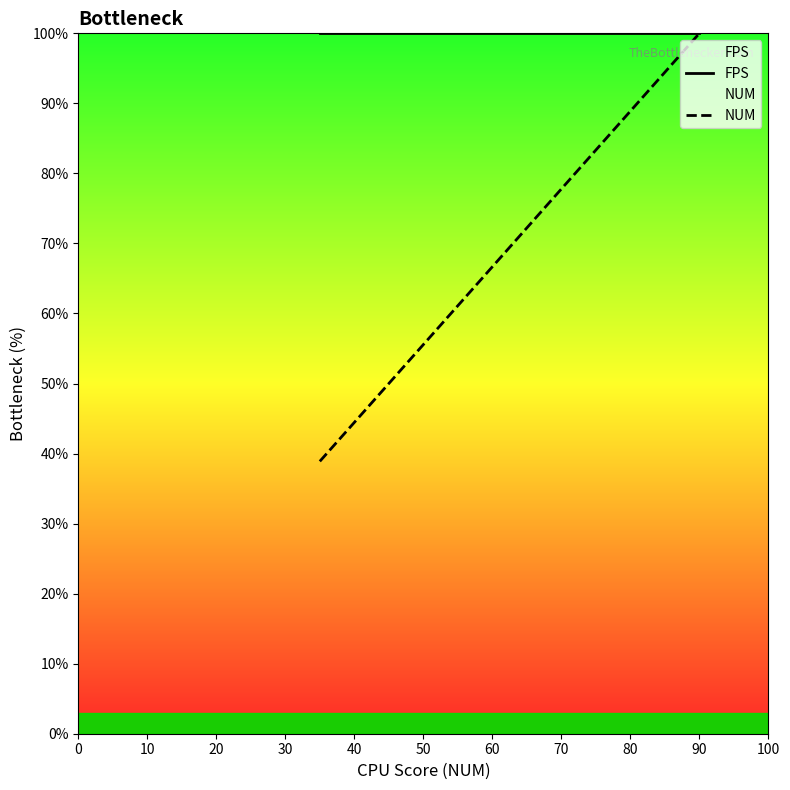

True or false: NUM has more than 0 interior local peaks.

False